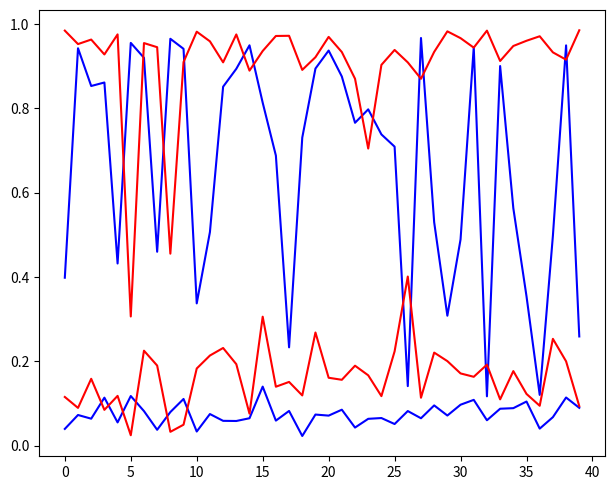

What is the label of the 16th point from the left?

15